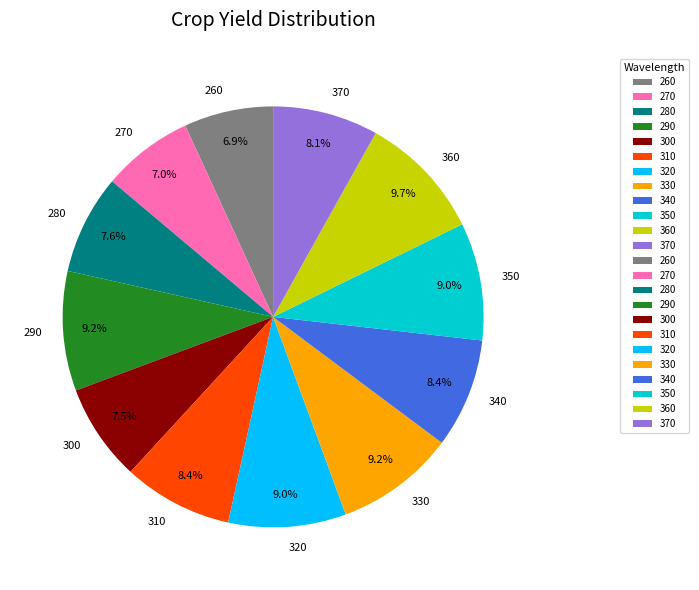

Is there any slice that represents more than half of the pie?

No